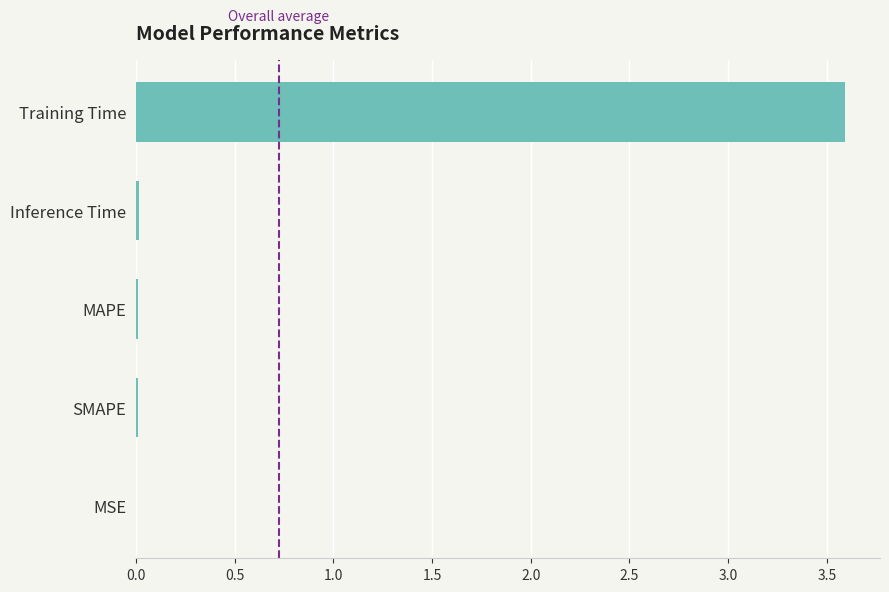

Is it true that the value at Training Time is 5.0?

False